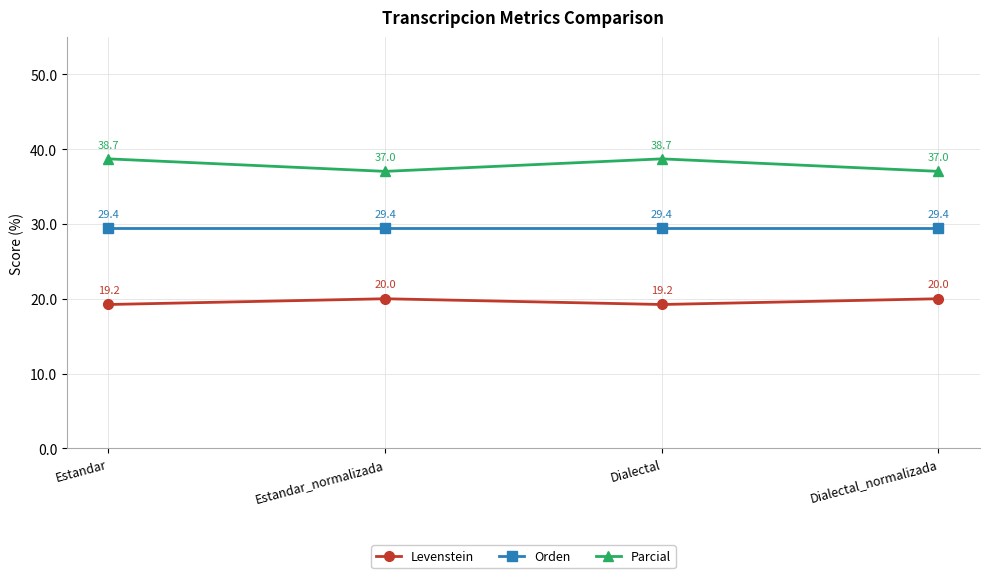

Which series has the widest spread of values?

Parcial